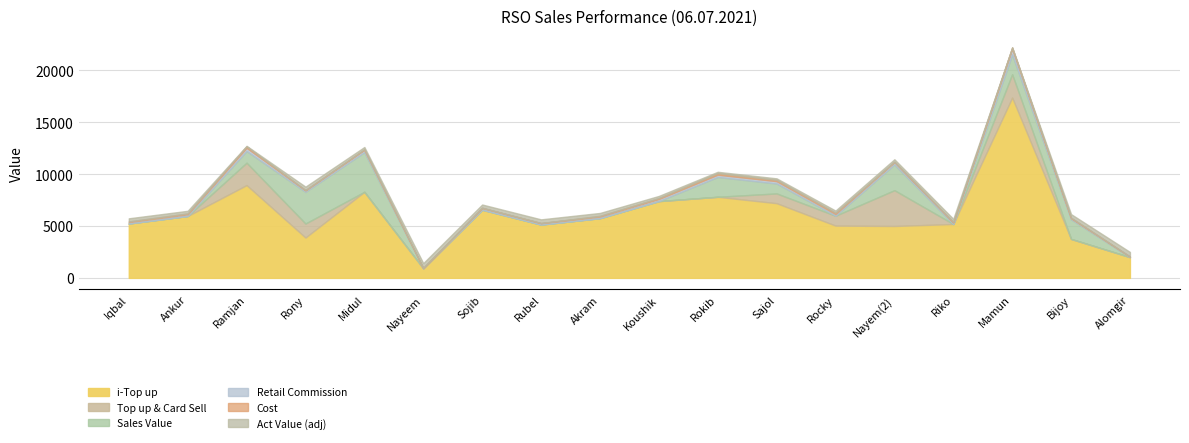

Read the Retail Commi value at Sajol.

223.8